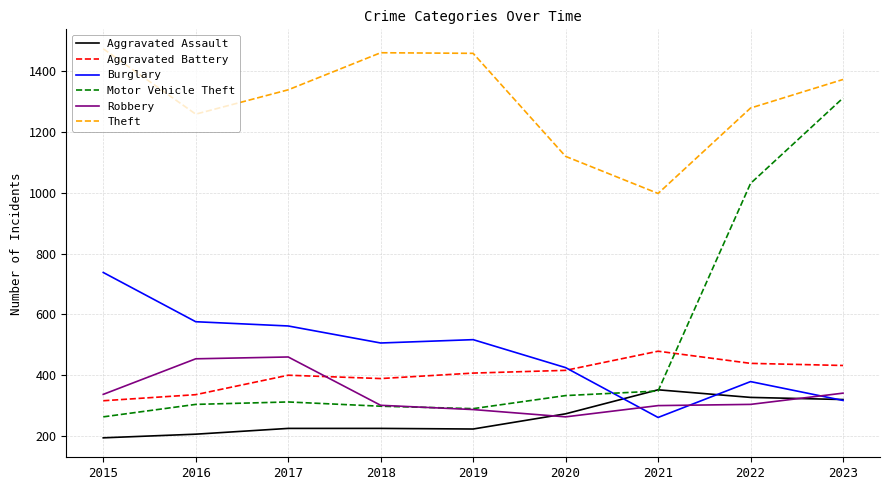

What is the difference between the Theft values at 2016 and 2018?

202